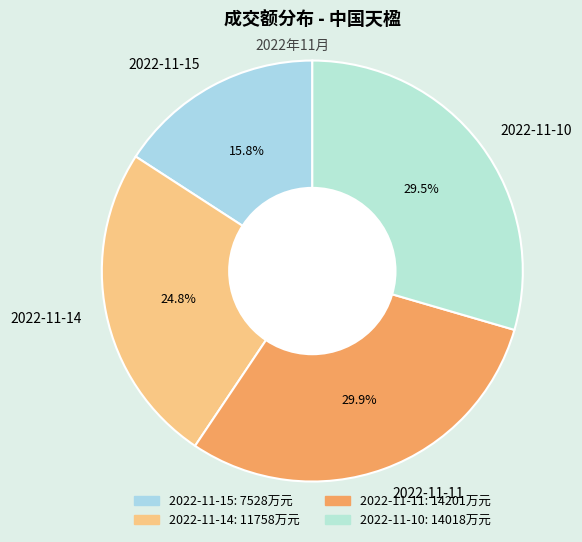

Does 2022-11-11 represent more than half of the total?

No